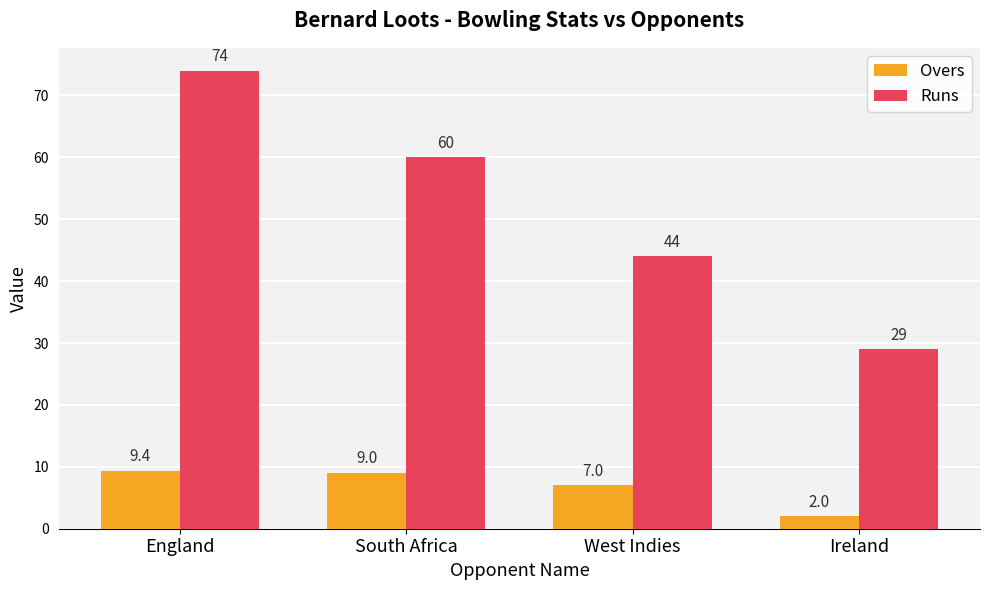

At which label is Overs closest to 5?

West Indies